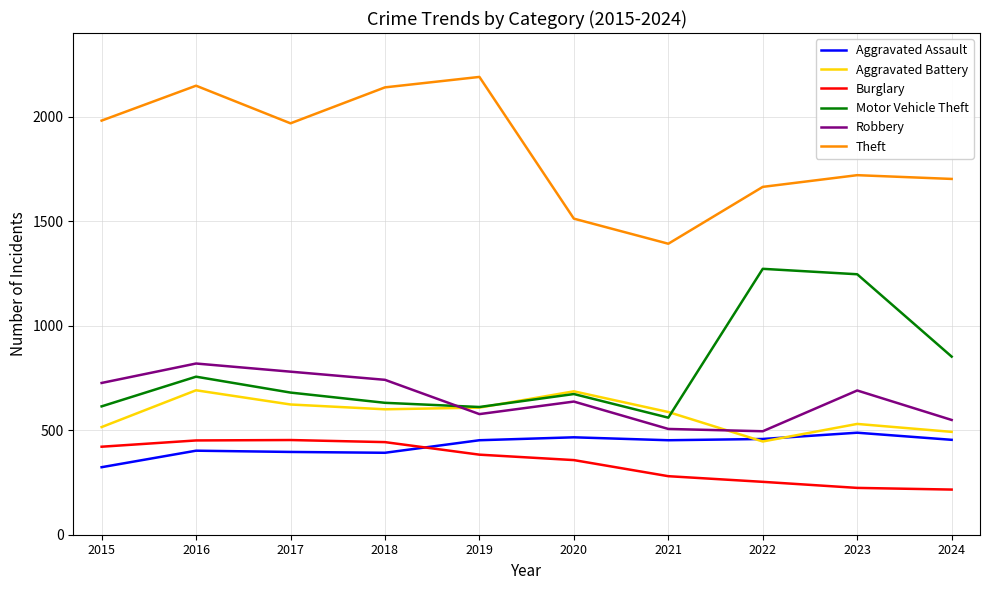

Count the number of categories in the chart.

10